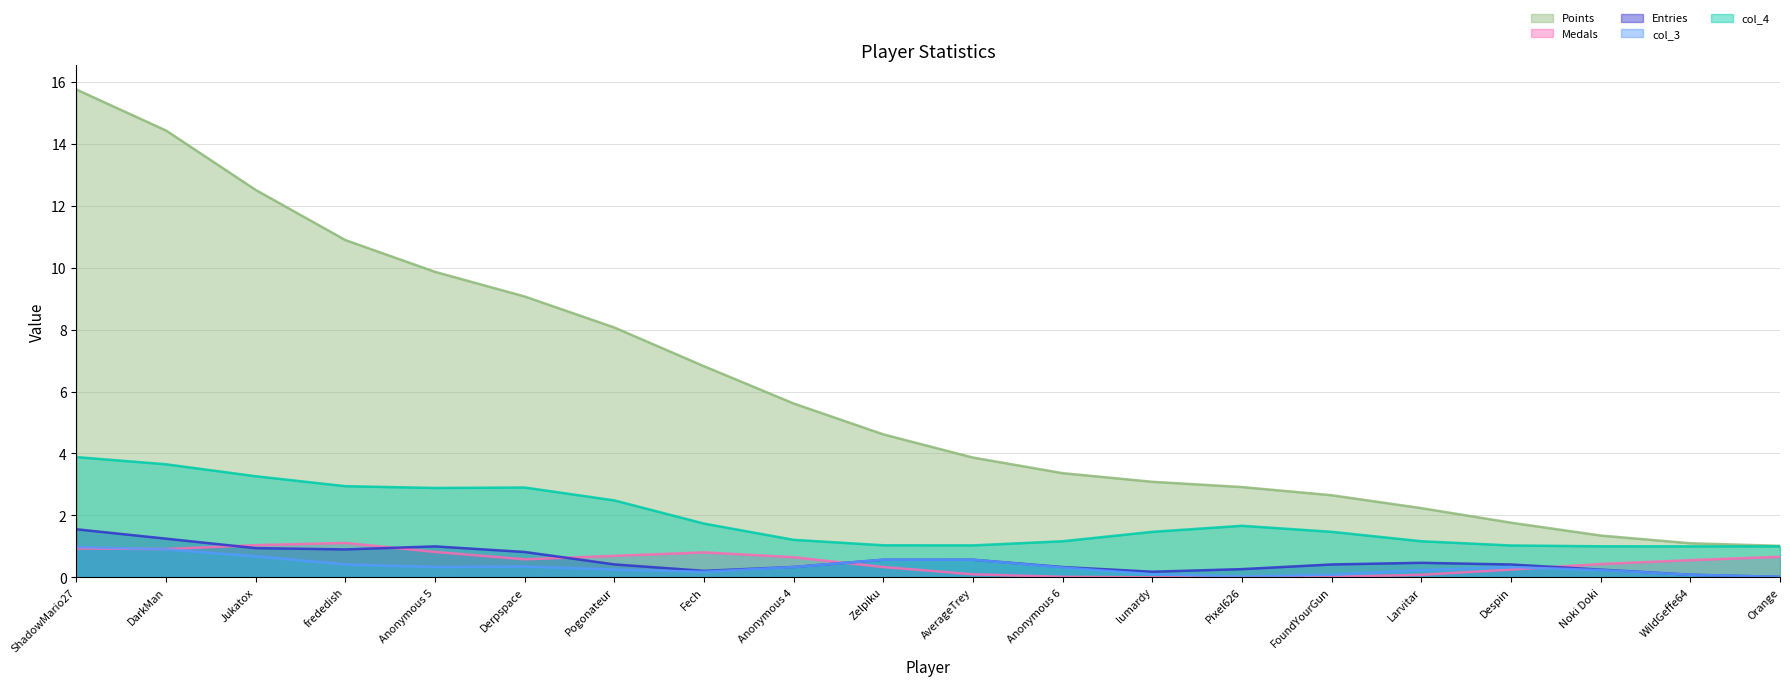

Does the chart display data point markers on the line(s)?

No